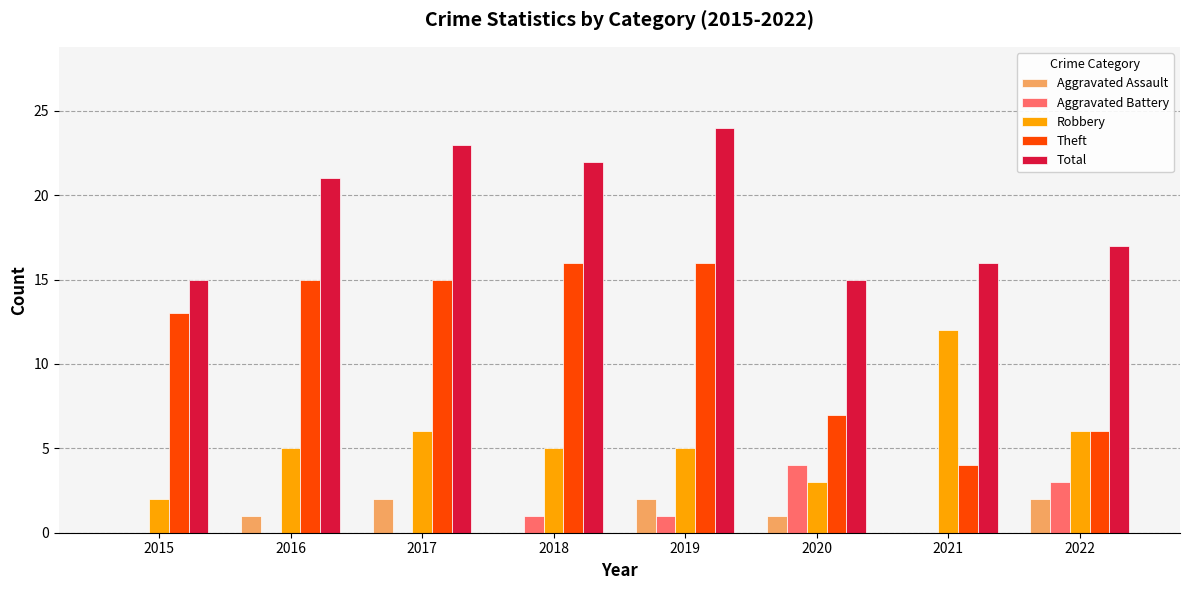

How many groups of bars are there?

8